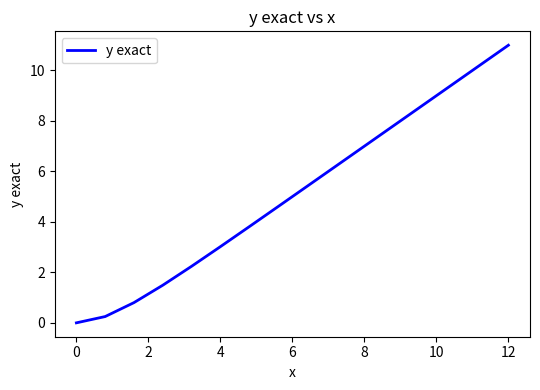

What is the difference between the maximum and minimum values?

11.0